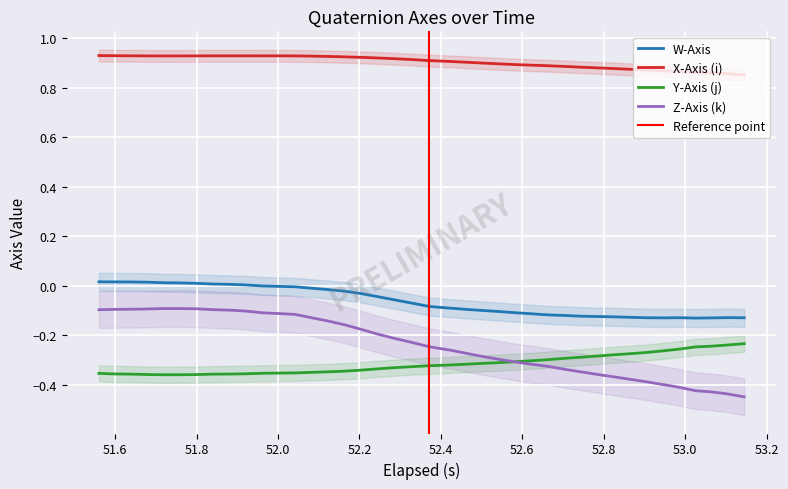

What is the greatest value displayed?

0.9